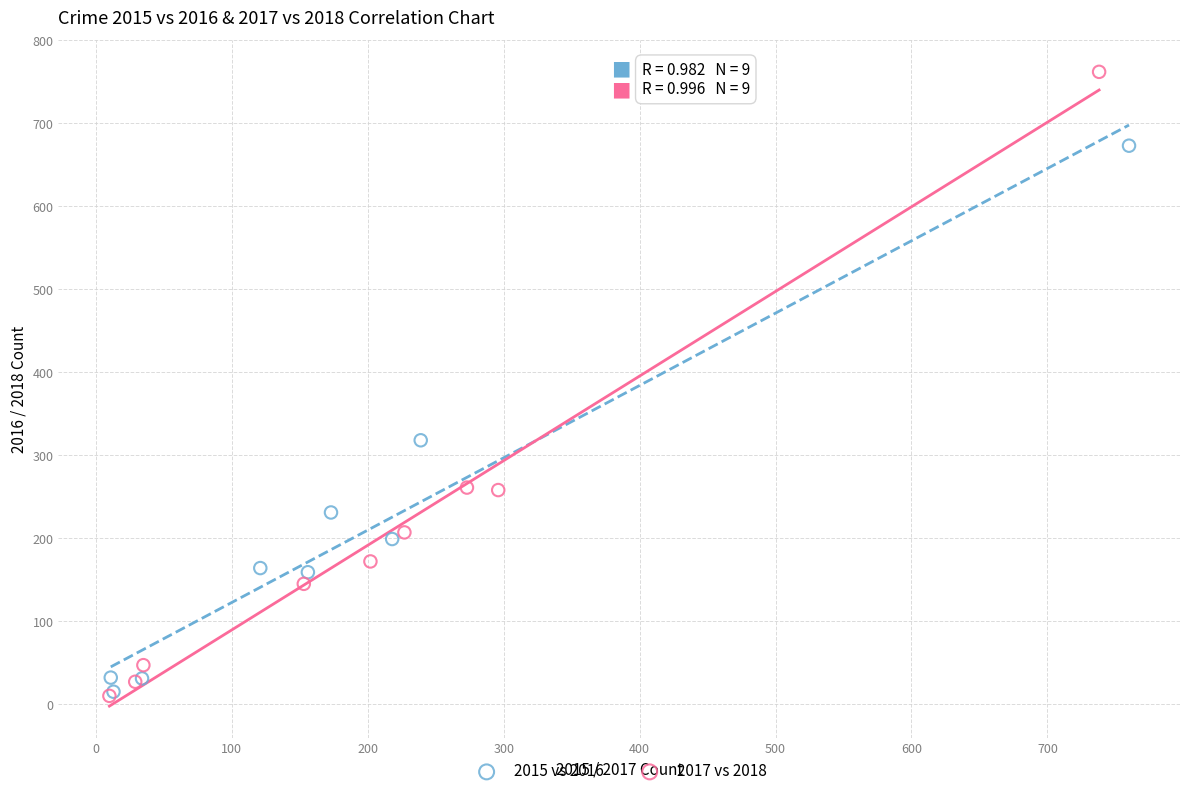

Which series has the widest spread of Y values?

2017 vs 2018